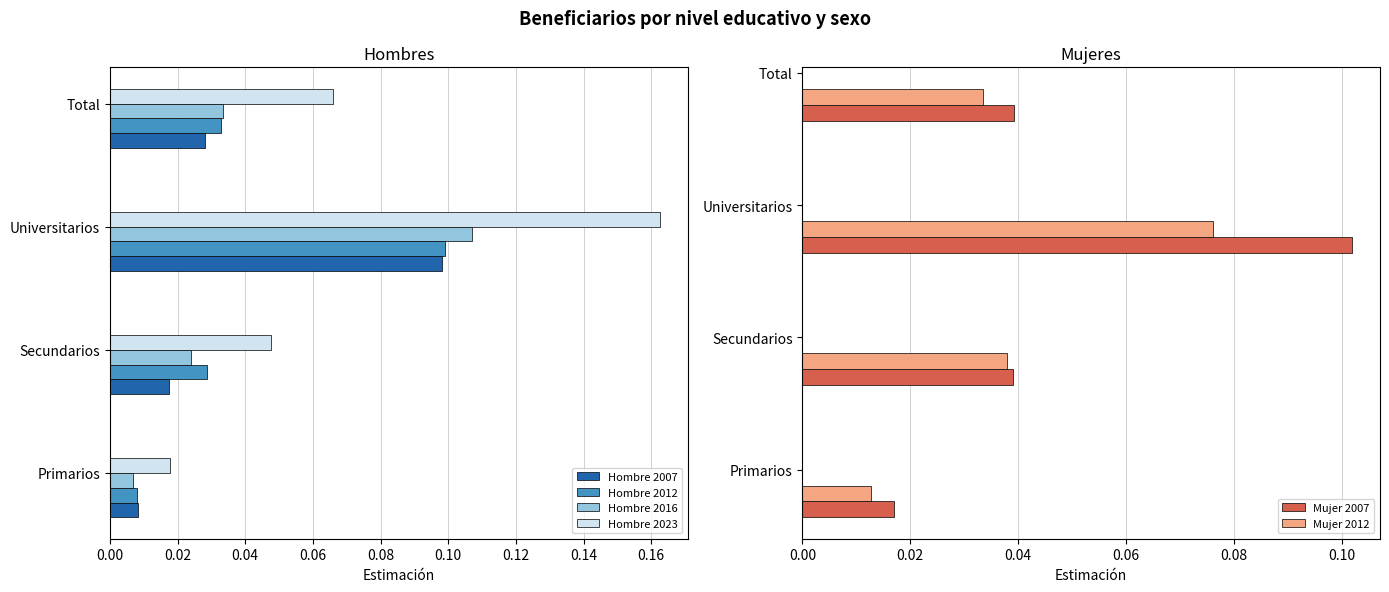

At how many categories does at least one series exceed 0?

4